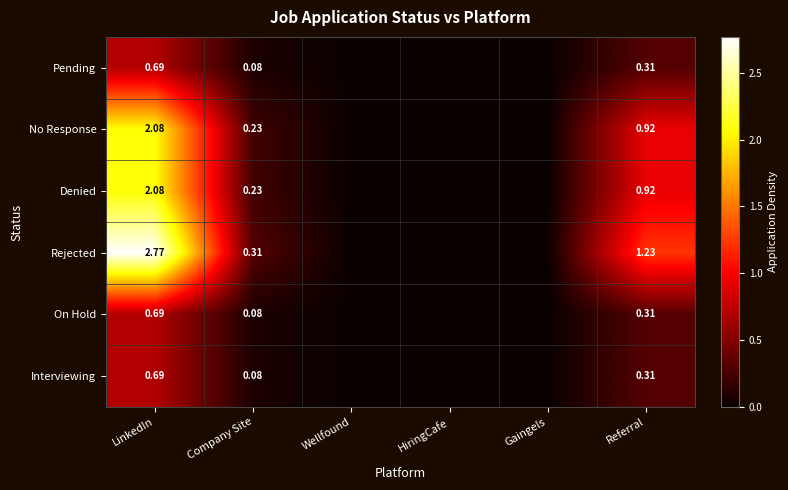

Read the Pending value at Referral.

0.3